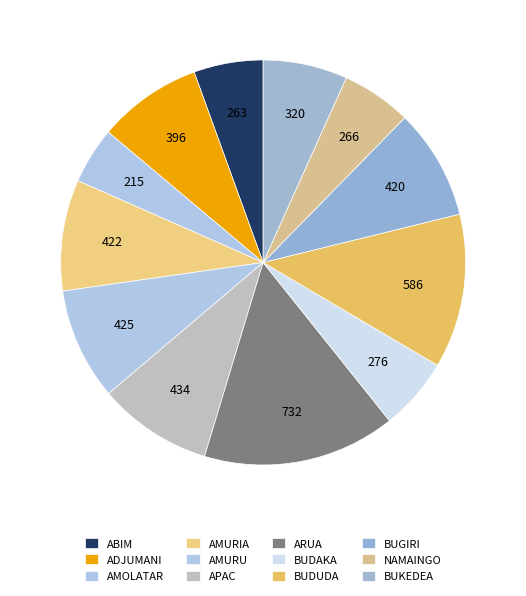

How many segments does this pie chart have?

12